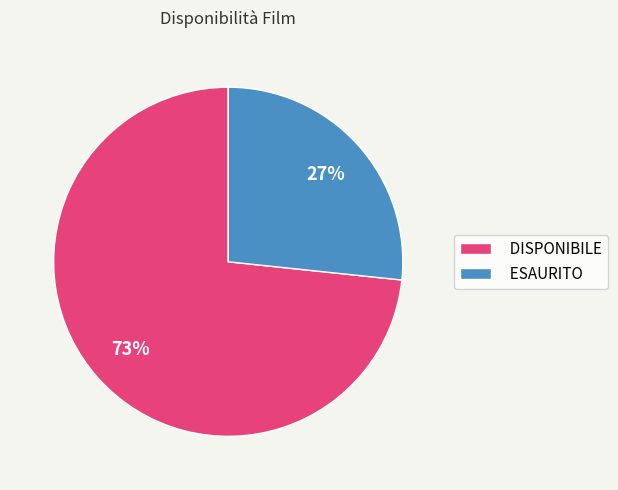

Rank the categories by value from lowest to highest.

ESAURITO, DISPONIBILE